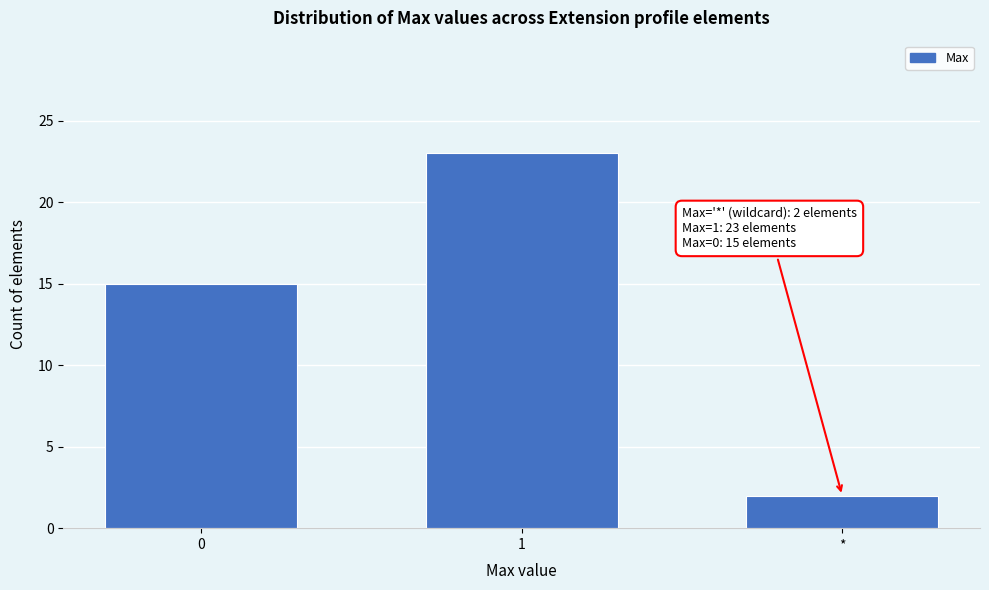

Reading left to right, what are all the values shown in this chart?

15	23	2